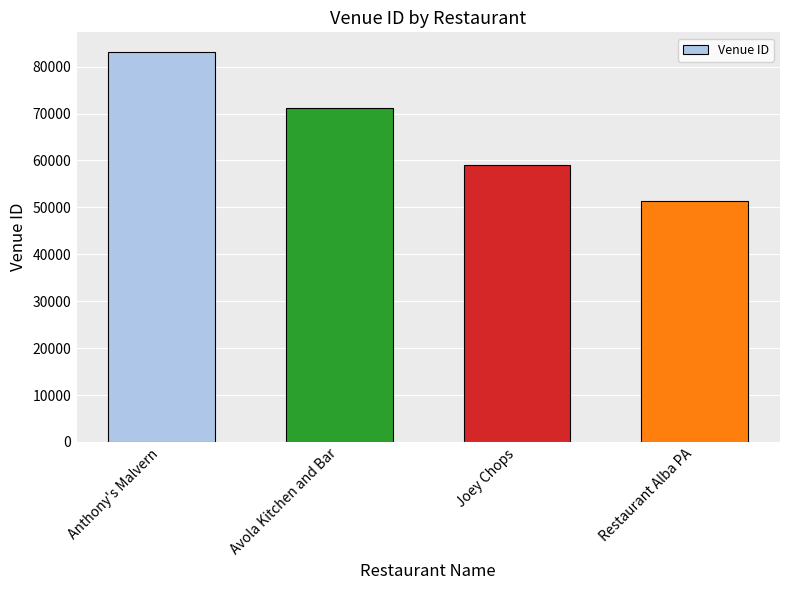

At which label is the value closest to 67240?

Avola Kitchen and Bar